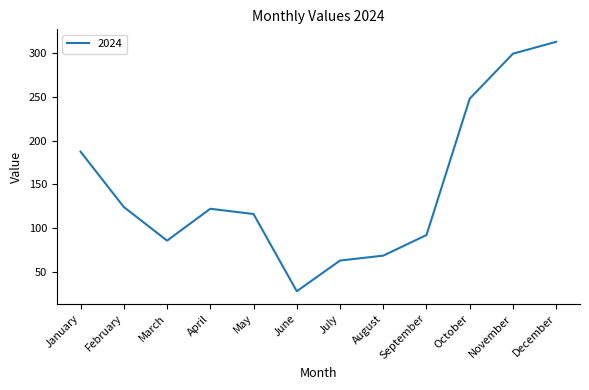

At which category does the data reach its first local peak?

April